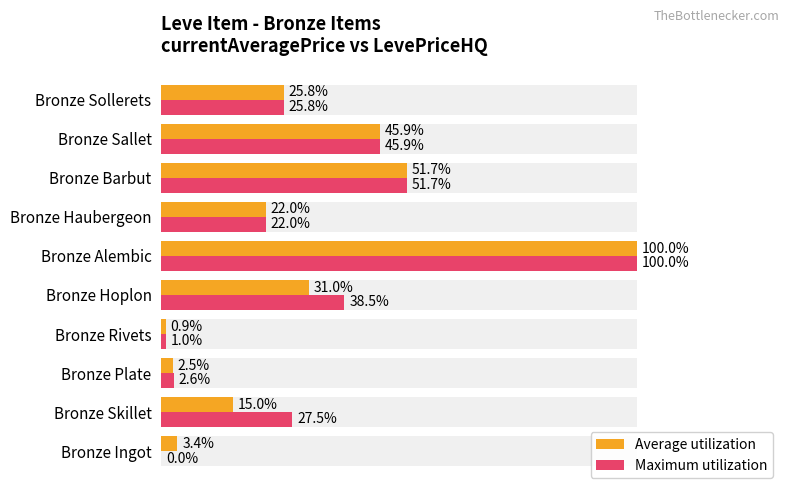

What is the total value across all series at Bronze Alembic?

200.0